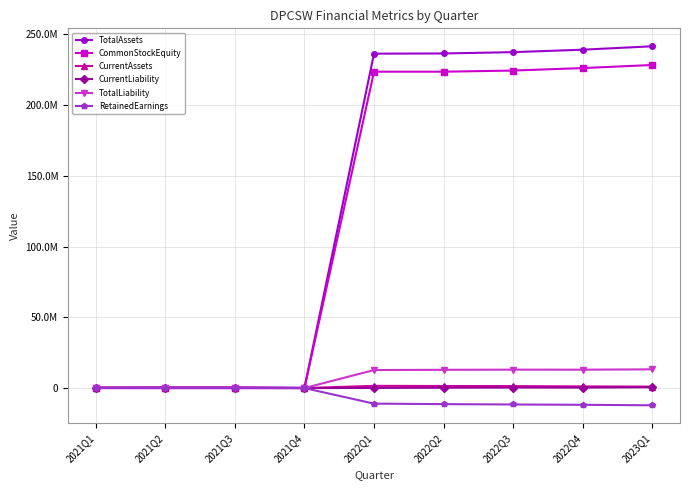

Does the chart have visible grid lines?

Yes